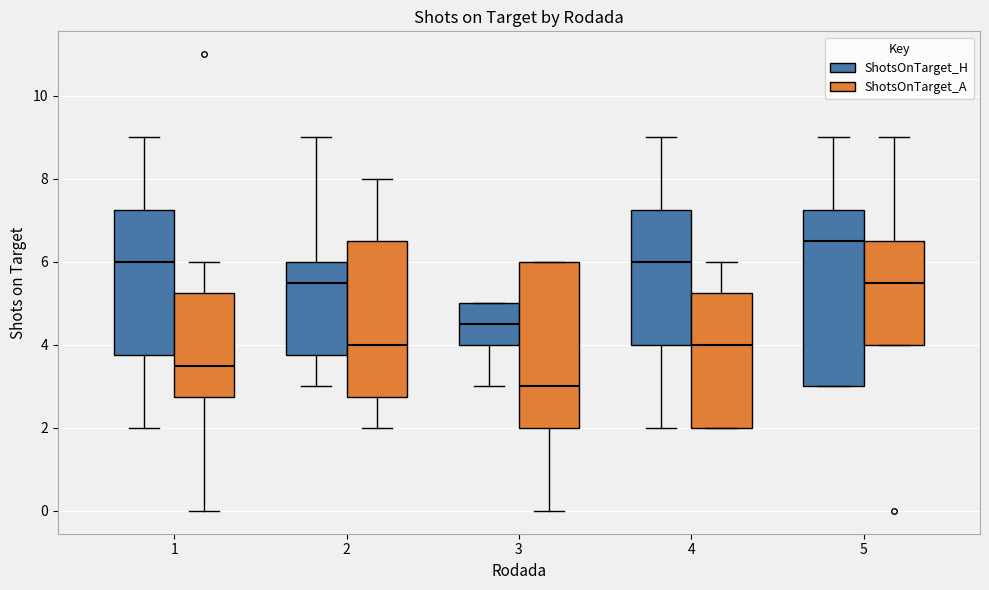

Reading left to right, read every box against the y-axis: the position of its median line, the range the box covers, and the ends of its whiskers. The values are not printed on the chart, so give them approximately, as read against the axis.

1 (ShotsOnTarget_H): median 6.0, box 3.8 to 7.2, whiskers 2.0 to 9.0
1 (ShotsOnTarget_A): median 3.6, box 2.8 to 5.2, whiskers 0.0 to 6.0
2 (ShotsOnTarget_H): median 5.6, box 3.8 to 6.0, whiskers 3.0 to 9.0
2 (ShotsOnTarget_A): median 4.0, box 2.8 to 6.6, whiskers 2.0 to 8.0
3 (ShotsOnTarget_H): median 4.6, box 4.0 to 5.0, whiskers 3.0 to 5.0
3 (ShotsOnTarget_A): median 3.0, box 2.0 to 6.0, whiskers 0.0 to 6.0
4 (ShotsOnTarget_H): median 6.0, box 4.0 to 7.2, whiskers 2.0 to 9.0
4 (ShotsOnTarget_A): median 4.0, box 2.0 to 5.2, whiskers 2.0 to 6.0
5 (ShotsOnTarget_H): median 6.6, box 3.0 to 7.2, whiskers 3.0 to 9.0
5 (ShotsOnTarget_A): median 5.6, box 4.0 to 6.6, whiskers 4.0 to 9.0